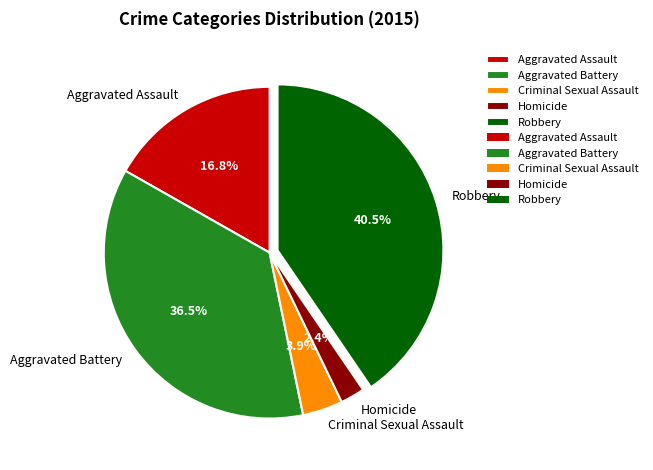

True or false: Homicide accounts for 2% of the total.

True